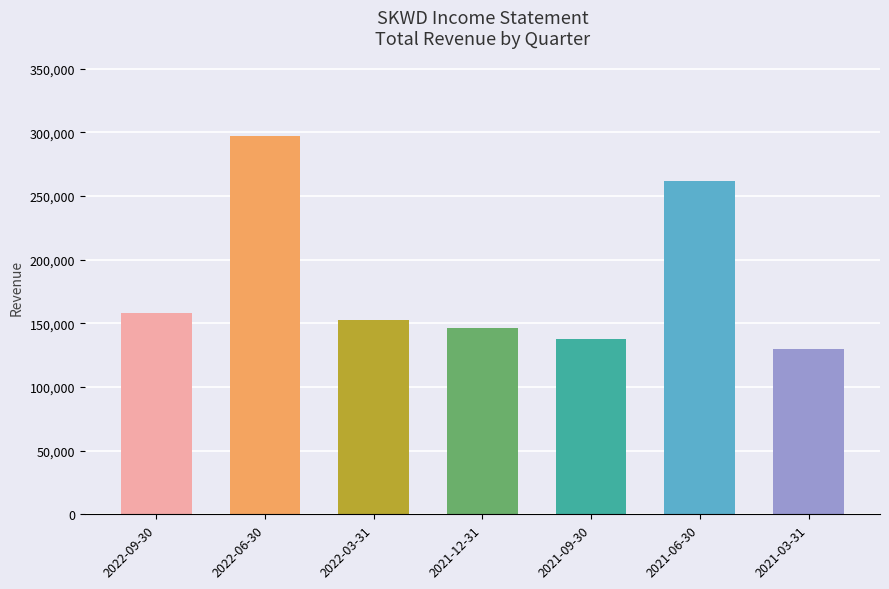

Between 2021-12-31 and 2021-06-30, which is larger?

2021-06-30